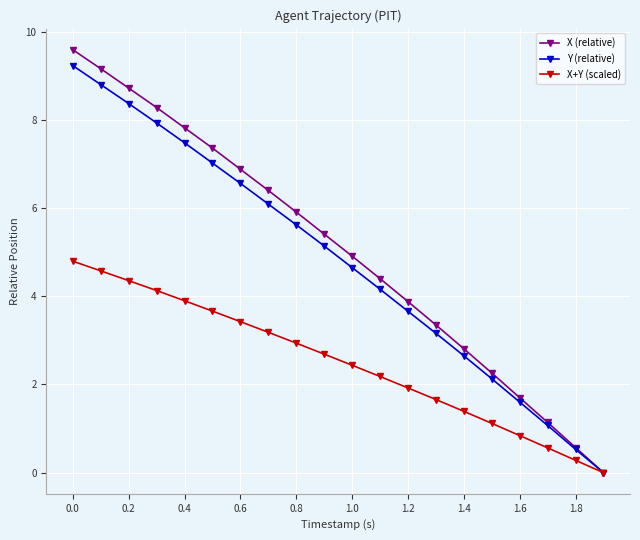

What is the value of the Y (relative) point at the 17th from the left?

1.6